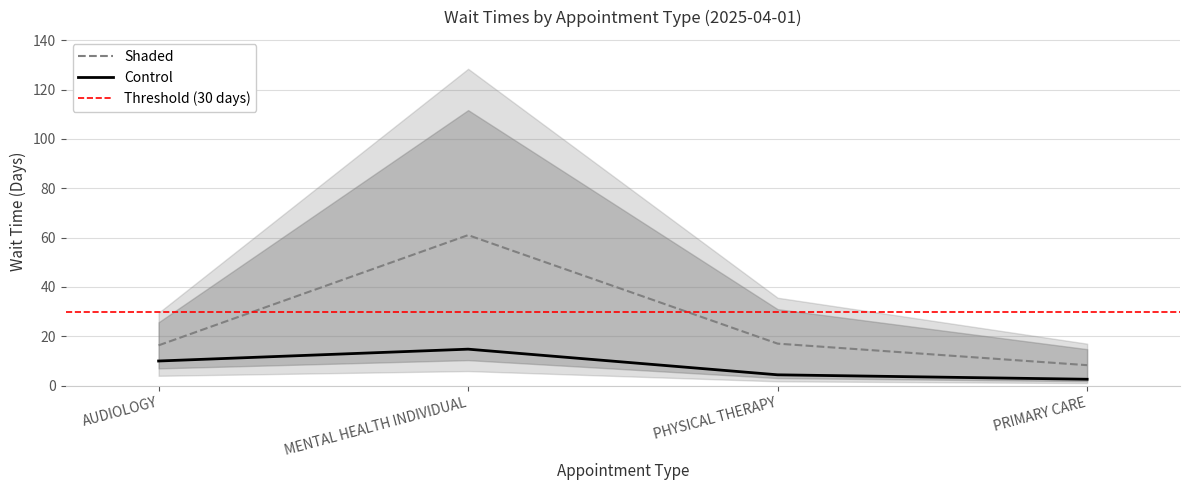

What is the value of the EstablishedPatients point at the 3rd from the left?

4.4